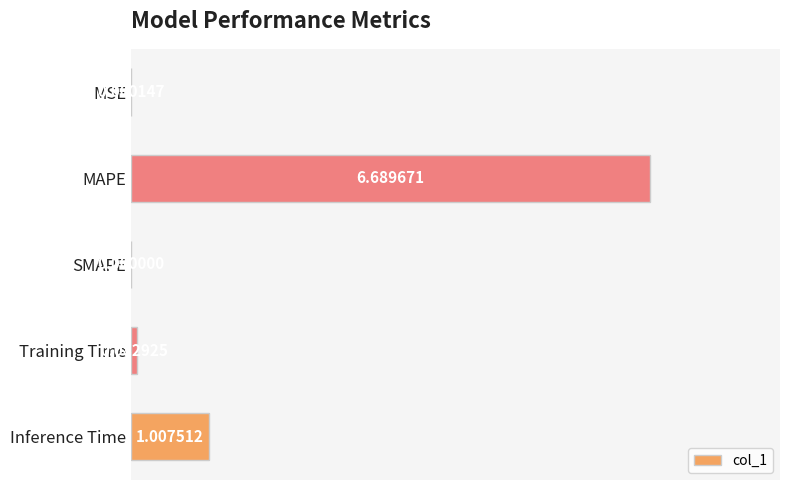

What is the change in value from Training Time to Inference Time?

+0.9